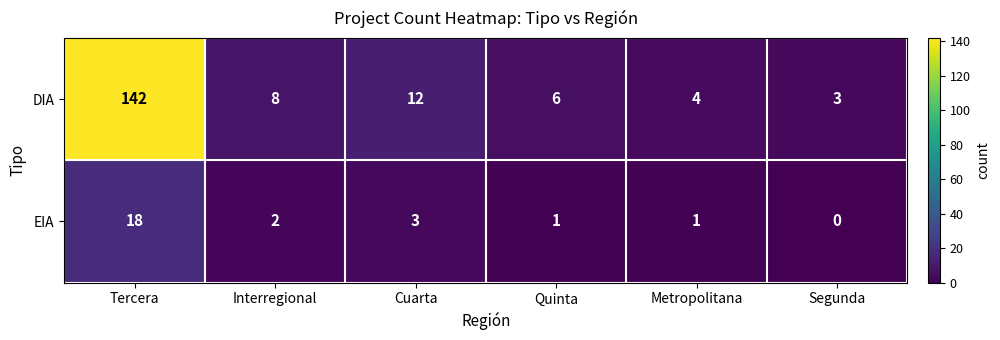

Reading right to left, what are all the values shown in this chart?

DIA: Segunda=3	Metropolitana=4	Quinta=6	Cuarta=12	Interregional=8	Tercera=142
EIA: Segunda=0	Metropolitana=1	Quinta=1	Cuarta=3	Interregional=2	Tercera=18